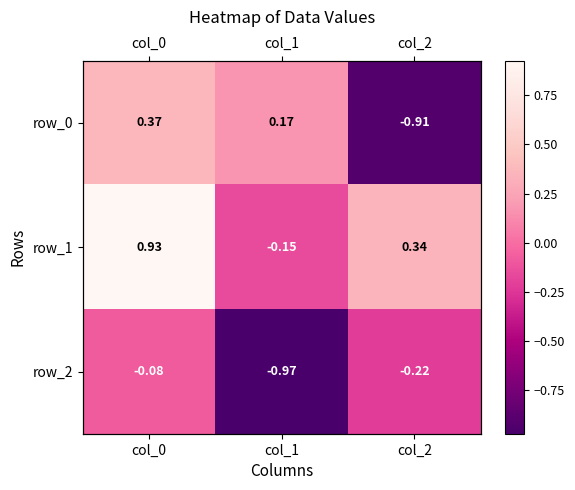

What is the sum of the row_2 values at col_1 and col_0?

-1.1